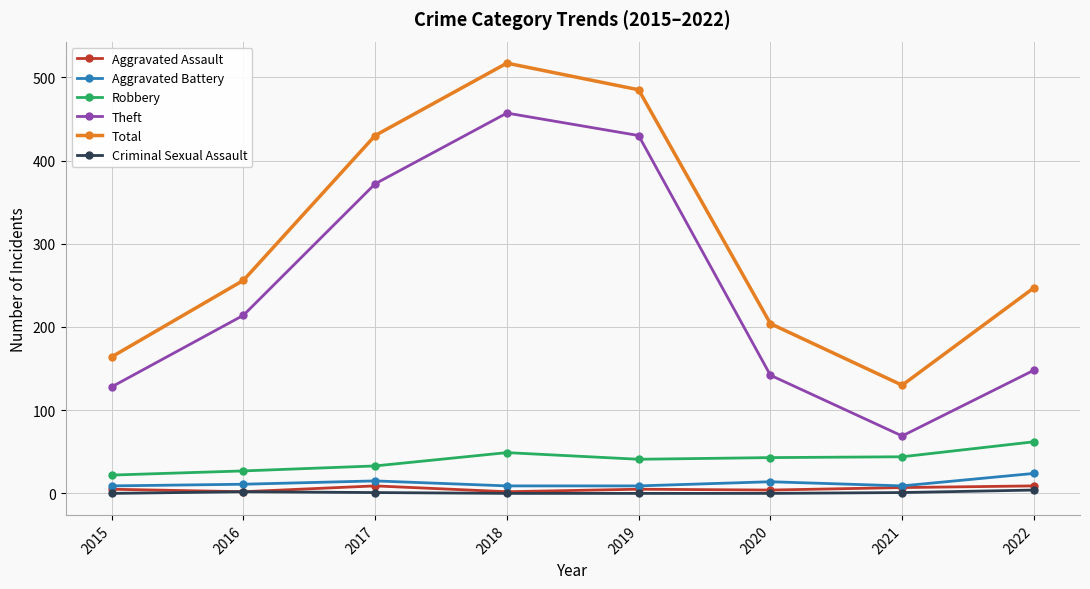

What is the spread (max minus min) of values at 2016?

254